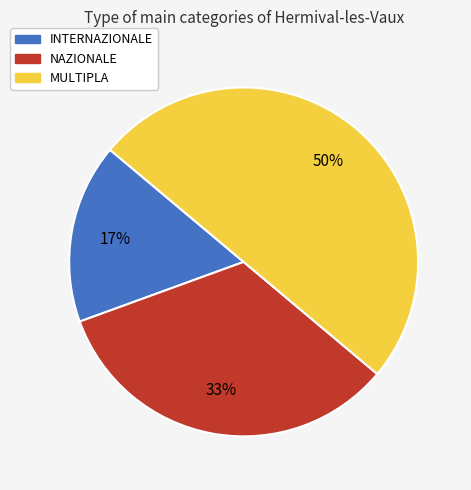

Which slice is the smallest?

INTERNAZIONALE